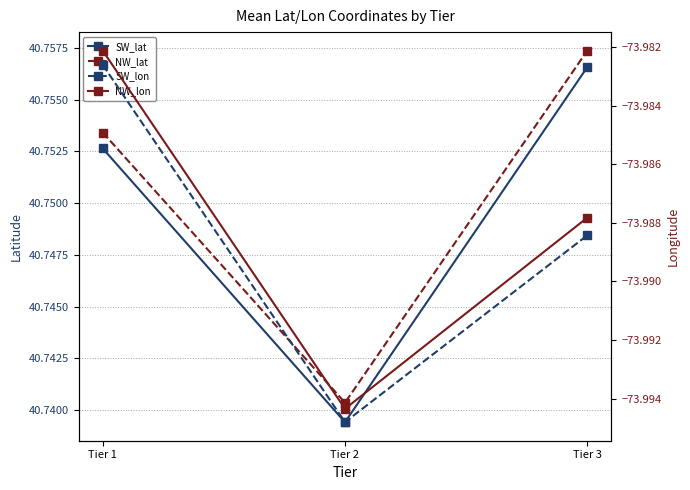

Reading left to right, list all the values displayed in this chart.

SW_lat: Tier 1=40.8	Tier 2=40.7	Tier 3=40.8
NW_lat: Tier 1=40.8	Tier 2=40.7	Tier 3=40.8
SW_lon: Tier 1=-74.0	Tier 2=-74.0	Tier 3=-74.0
NW_lon: Tier 1=-74.0	Tier 2=-74.0	Tier 3=-74.0